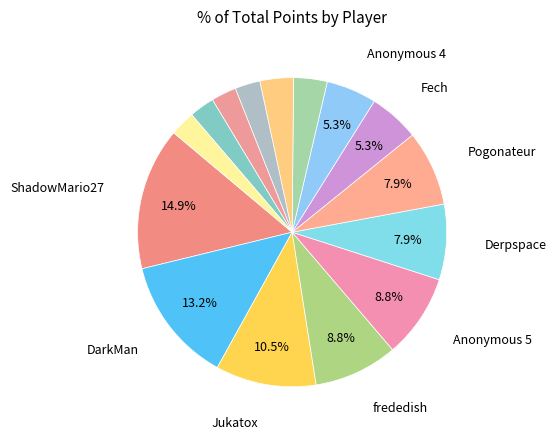

How many segments does this pie chart have?

15